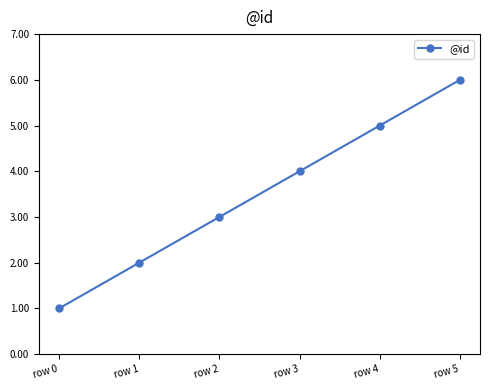

What is the maximum value shown in the chart?

6